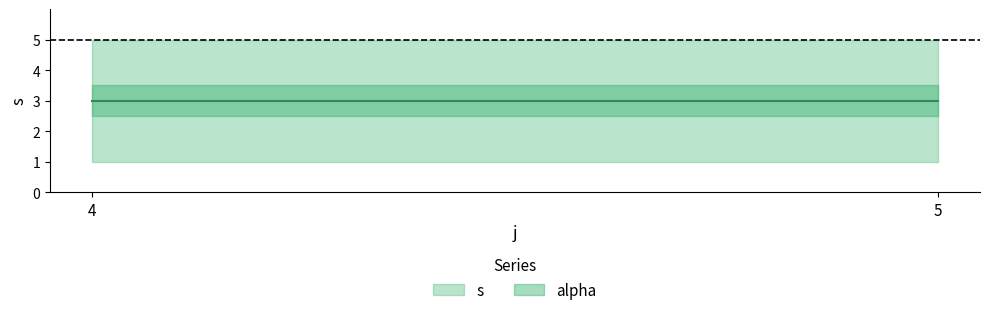

What are all the series names shown in the legend?

s, alpha